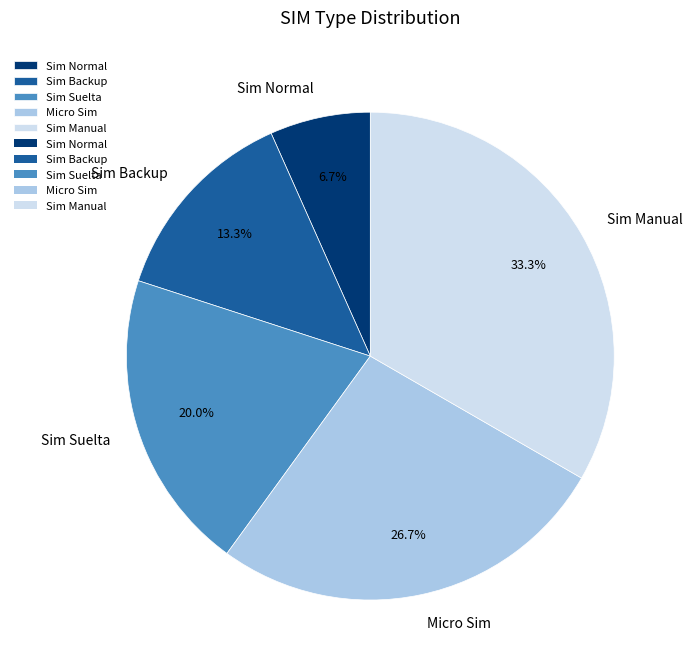

Count the number of slices in the pie.

5